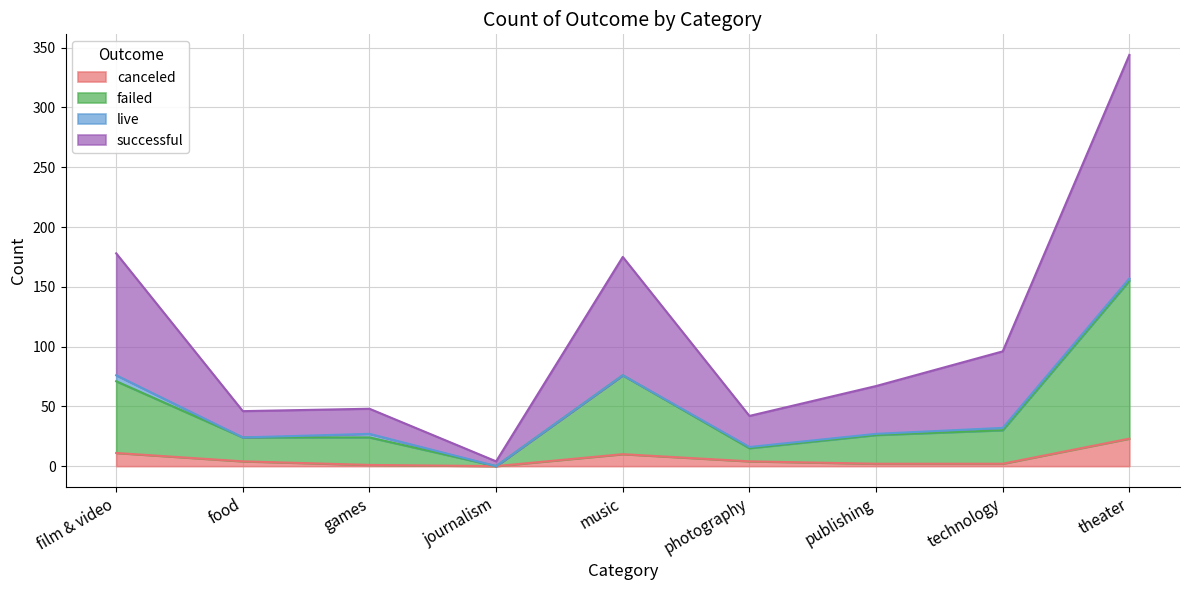

Which series has the largest range (max minus min)?

successful